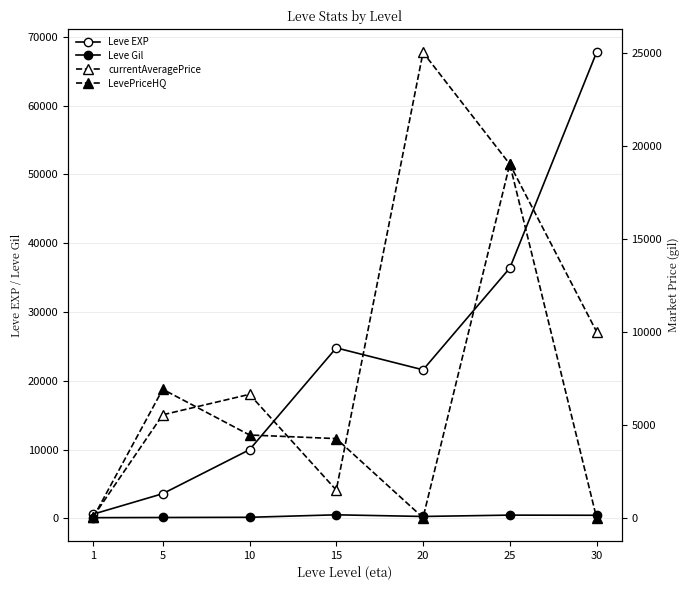

Is it true that Leve Gil equals 139.0 at 5?

True